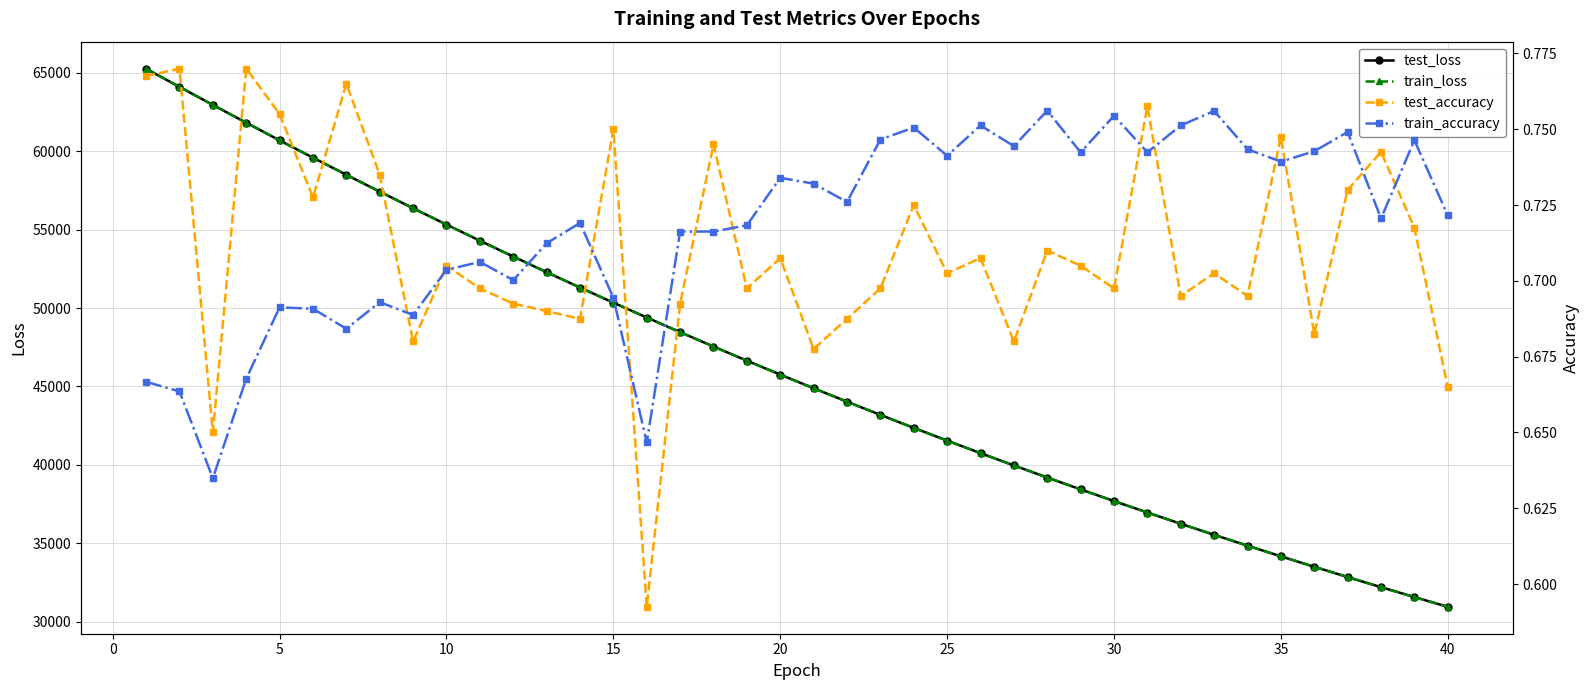

What is the highest value of the train_loss series?

65258.5